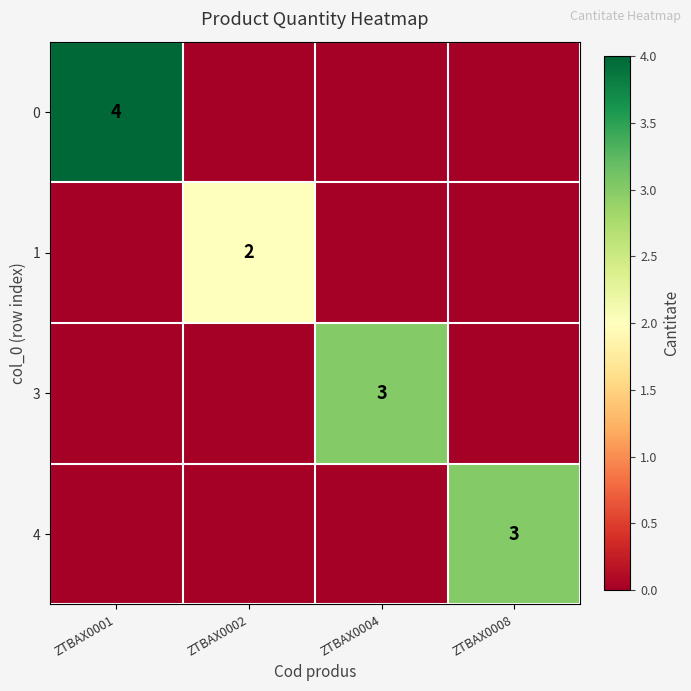

Is the value of 0 at ZTBAX0001 greater than the value of 3 at ZTBAX0004?

Yes